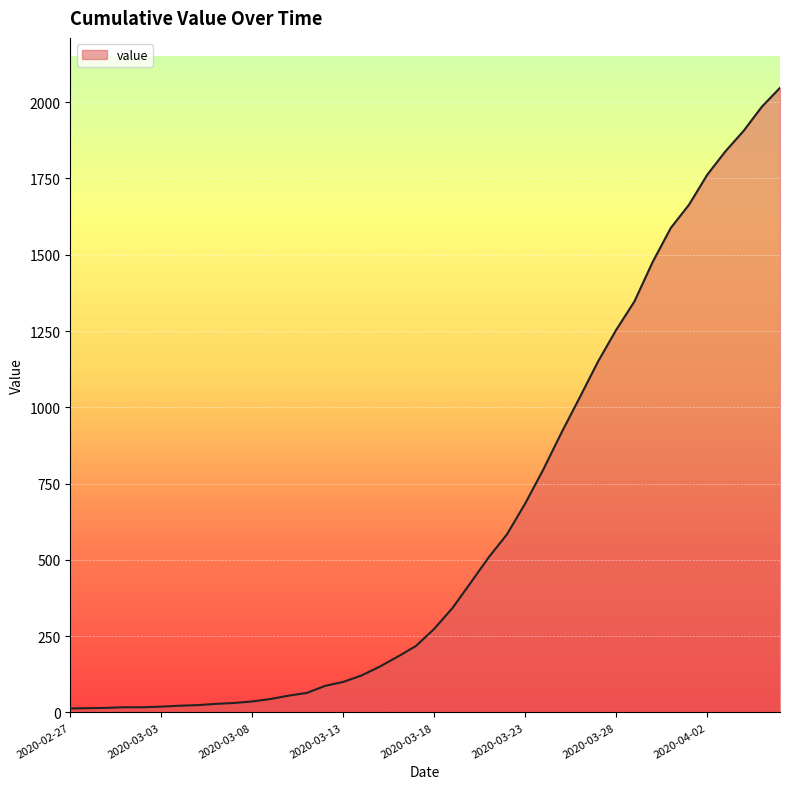

Rank the categories by value from lowest to highest.

2020-02-27, 2020-02-28, 2020-02-29, 2020-03-01, 2020-03-02, 2020-03-03, 2020-03-04, 2020-03-05, 2020-03-06, 2020-03-07, 2020-03-08, 2020-03-09, 2020-03-10, 2020-03-11, 2020-03-12, 2020-03-13, 2020-03-14, 2020-03-15, 2020-03-16, 2020-03-17, 2020-03-18, 2020-03-19, 2020-03-20, 2020-03-21, 2020-03-22, 2020-03-23, 2020-03-24, 2020-03-25, 2020-03-26, 2020-03-27, 2020-03-28, 2020-03-29, 2020-03-30, 2020-03-31, 2020-04-01, 2020-04-02, 2020-04-03, 2020-04-04, 2020-04-05, 2020-04-06